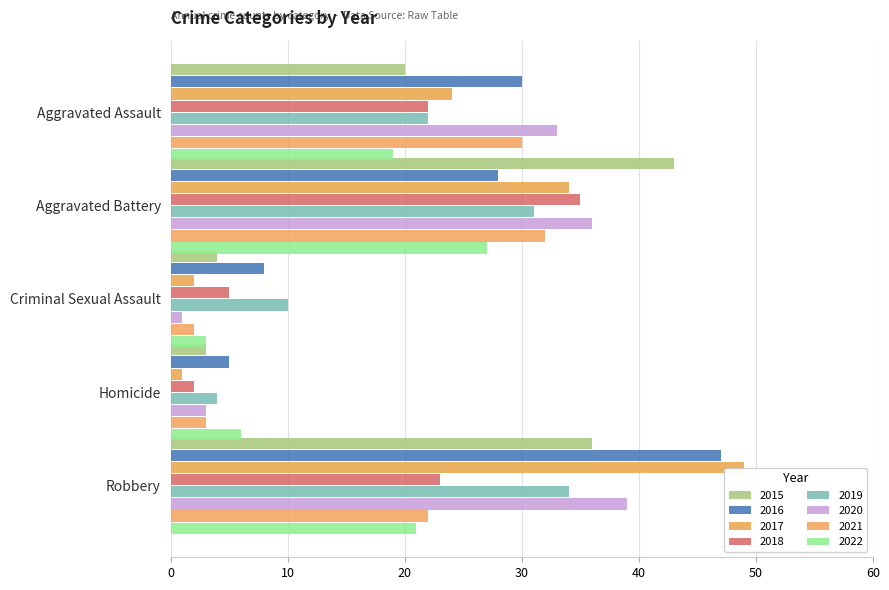

What is the value of the Homicide bar at the 4th from the left?

2